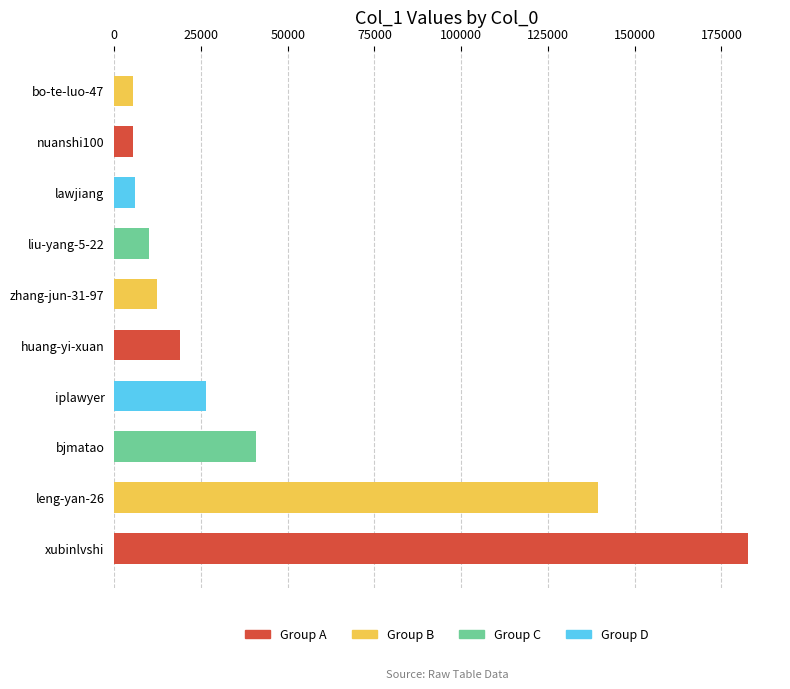

Is it true that the value at leng-yan-26 is 139322?

True